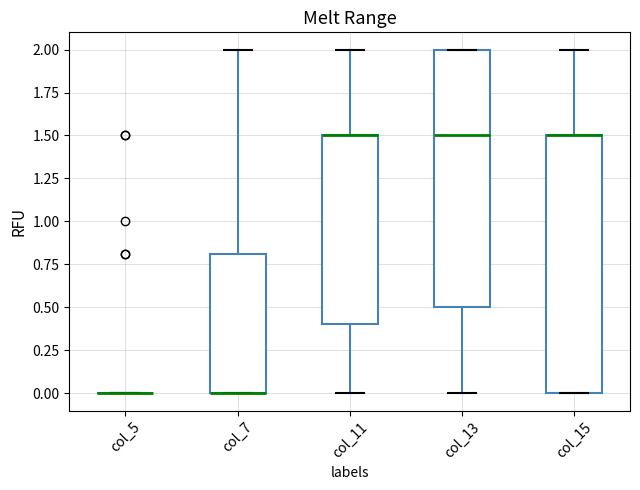

Reading left to right, transcribe this box plot: for each box, give where its median line is, the range the box spans, and where its two whiskers end, as read against the y-axis. The values are not printed on the chart, so give them approximately, as read against the axis.

col_5: box collapsed to a line at 0.0, whiskers 0.0 to 0.0
col_7: median 0.0 (drawn on the box's lower edge), box 0.0 to 0.8, whiskers 0.0 to 2.0
col_11: median 1.5 (drawn on the box's upper edge), box 0.4 to 1.5, whiskers 0.0 to 2.0
col_13: median 1.5, box 0.5 to 2.0, whiskers 0.0 to 2.0
col_15: median 1.5 (drawn on the box's upper edge), box 0.0 to 1.5, whiskers 0.0 to 2.0